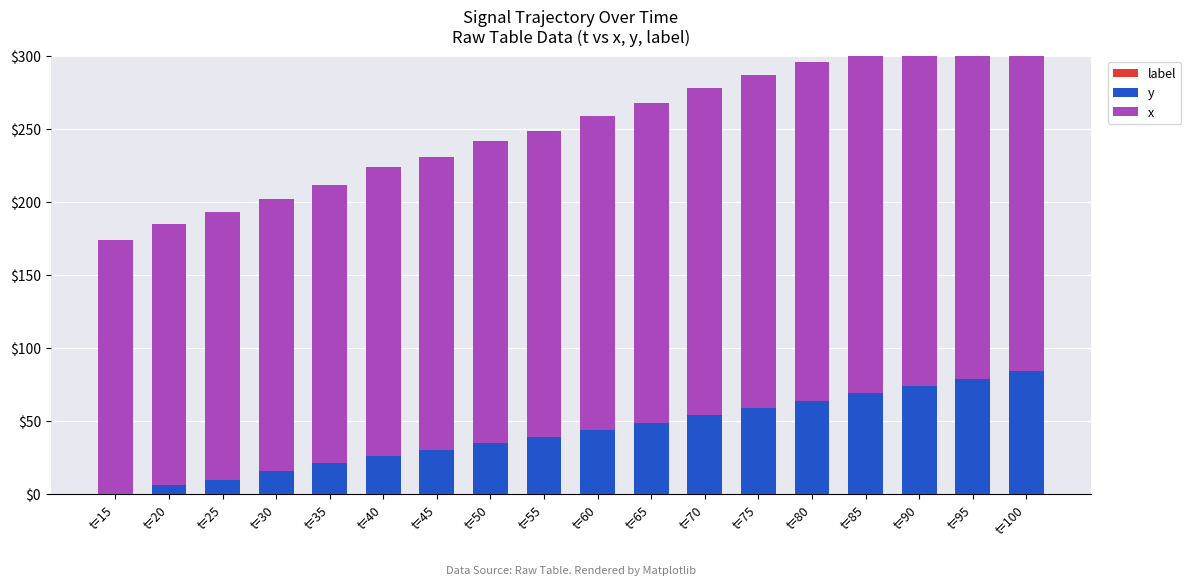

At which category is the sum across all series the highest?

t=100